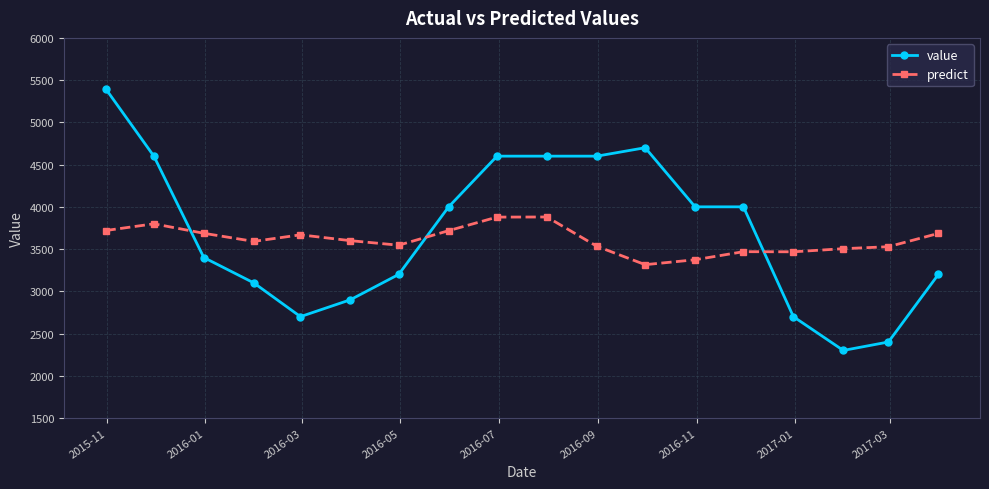

What is the sum of all value values?

66400.0